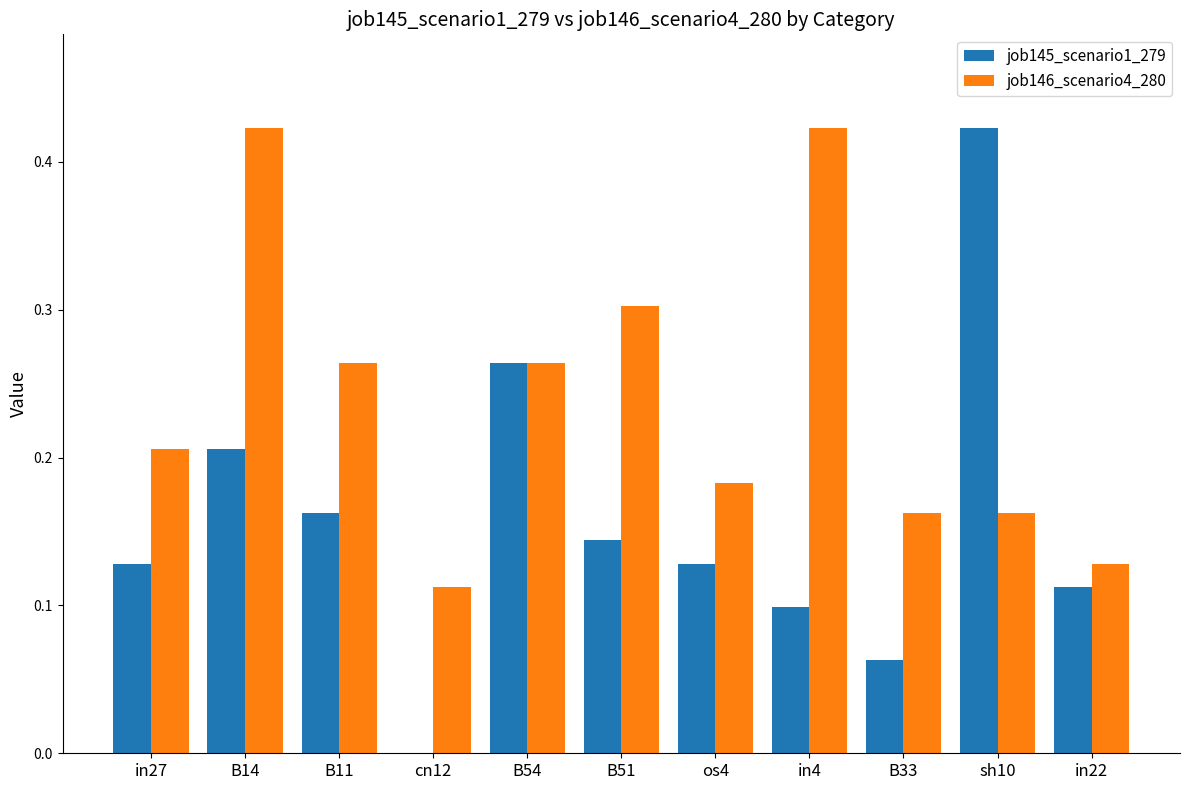

Between B14 and os4, which series saw the biggest shift?

job146_scenario4_280